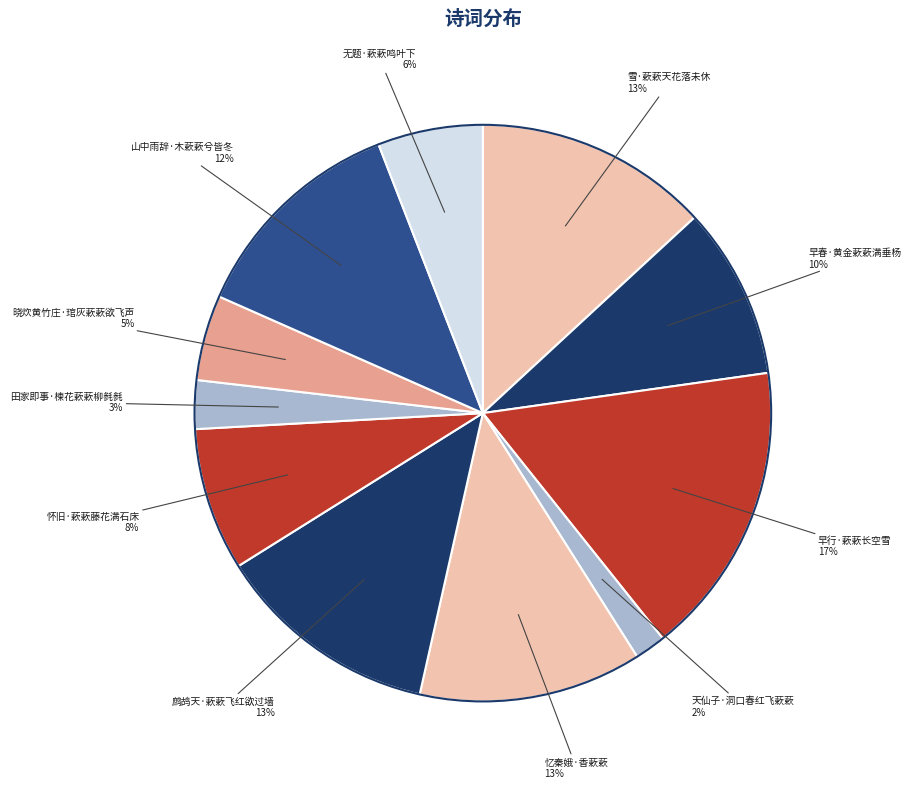

Count the number of slices in the pie.

11